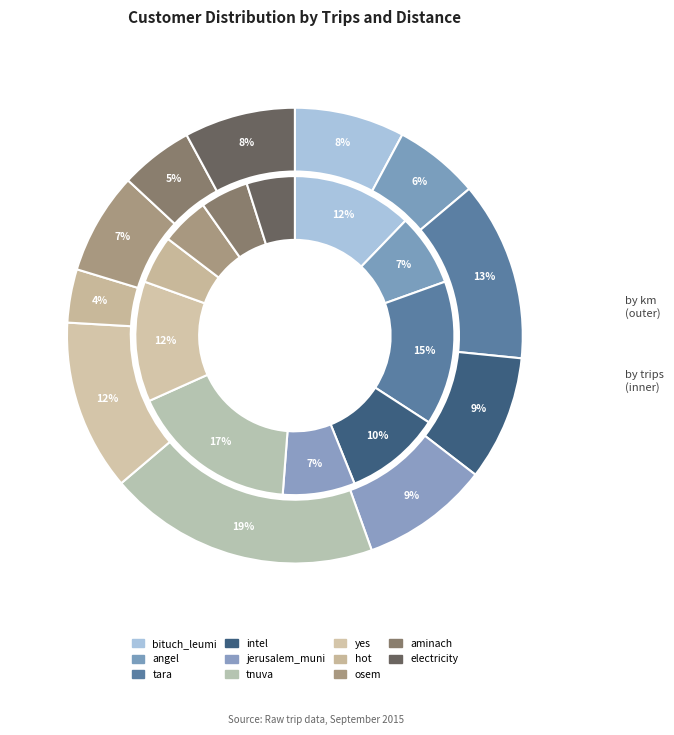

How many slices are in this pie chart?

11